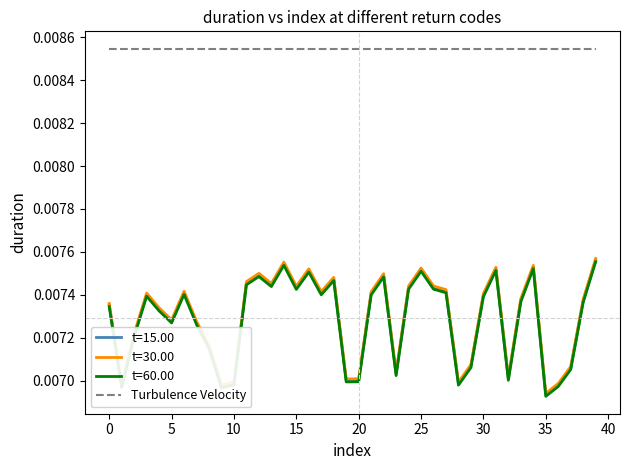

How many distinct data groups are displayed?

4